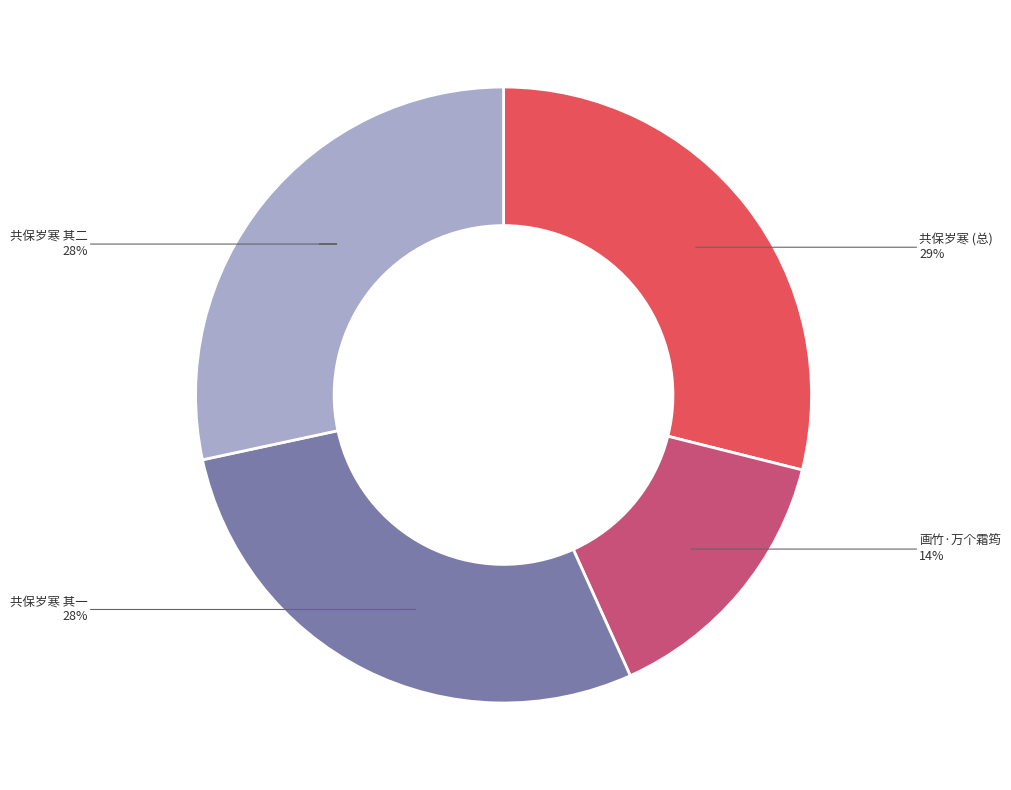

Which category has the smallest portion of the pie?

画竹·万个霜筠